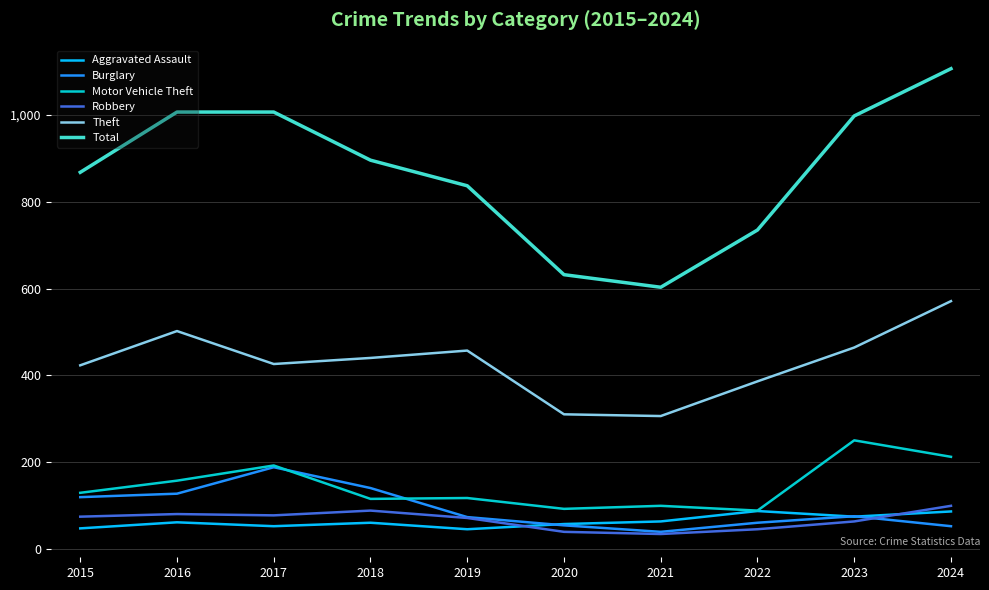

Is it true that Burglary equals 88 at 2024?

False